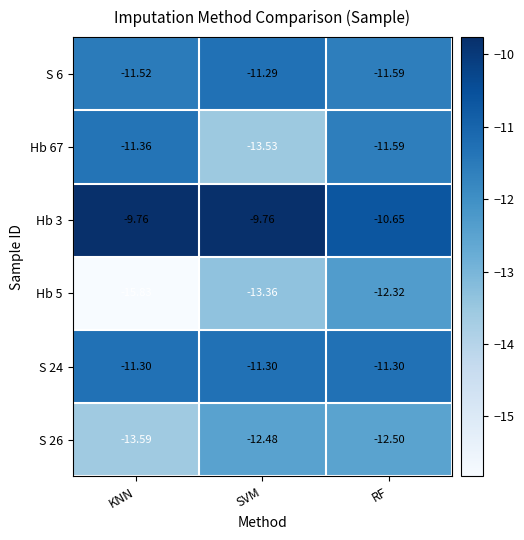

At which category is the sum across all series the highest?

RF